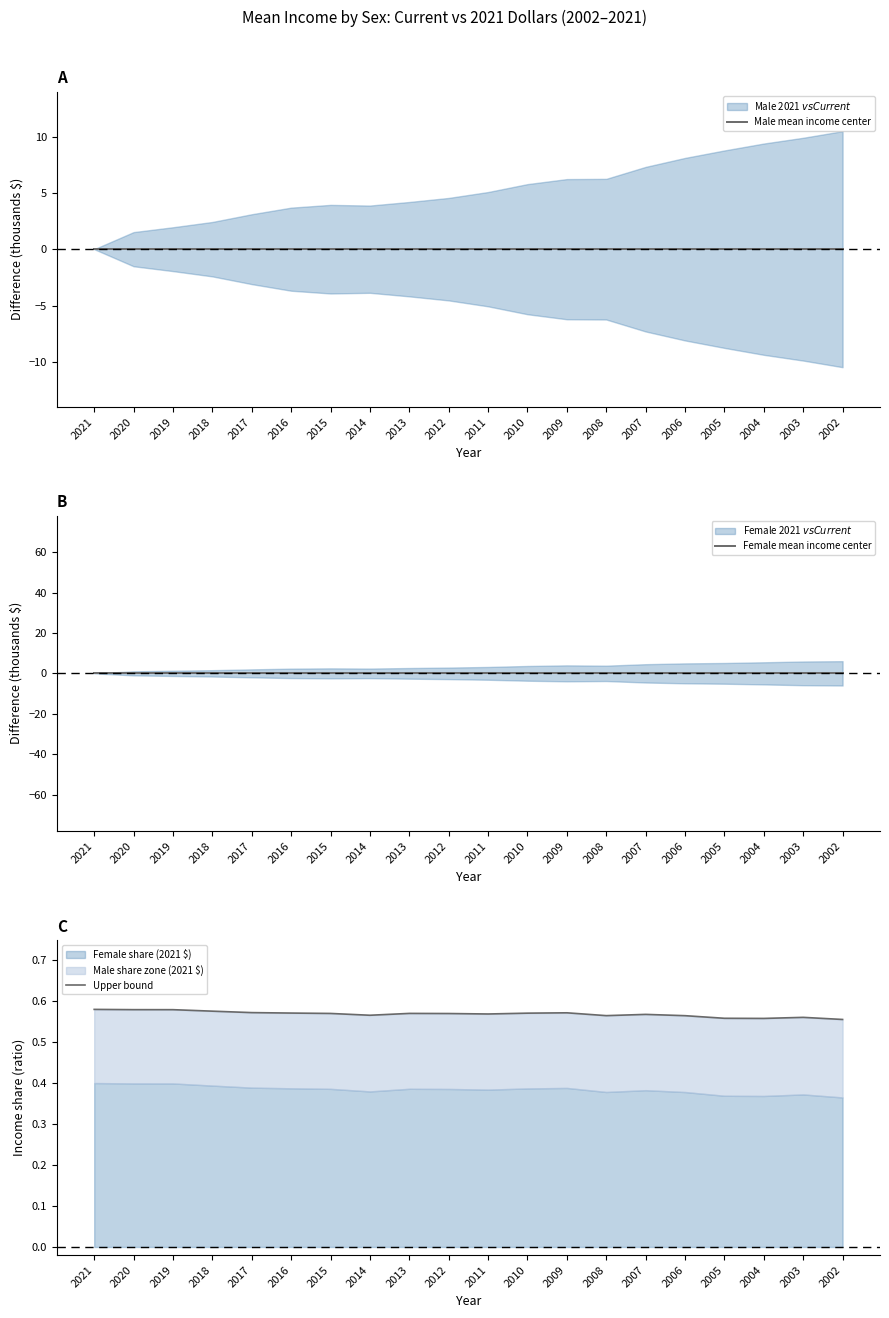

At how many categories does at least one series exceed 0?

20